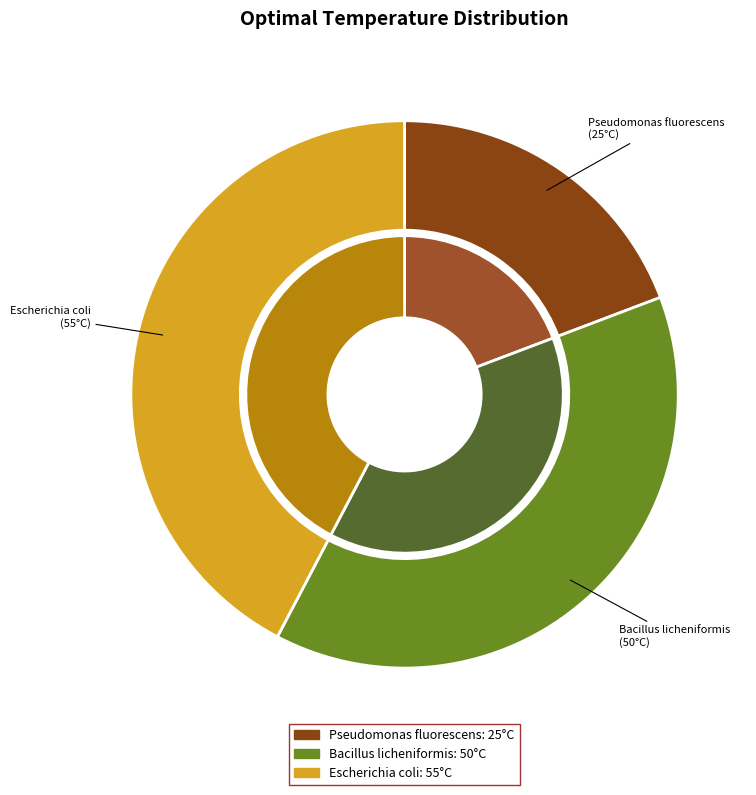

To the nearest percent, what percentage of the pie is Bacillus licheniformis?

38%